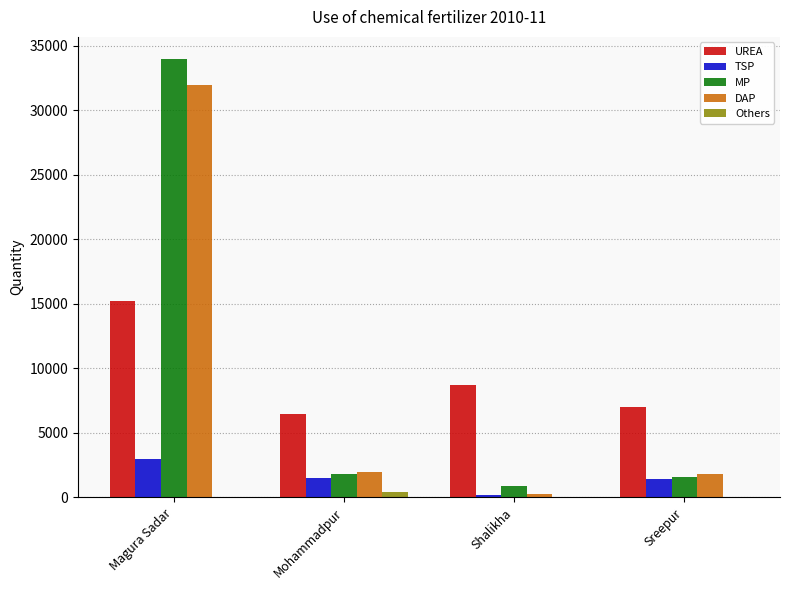

What is the greatest value displayed?

34000